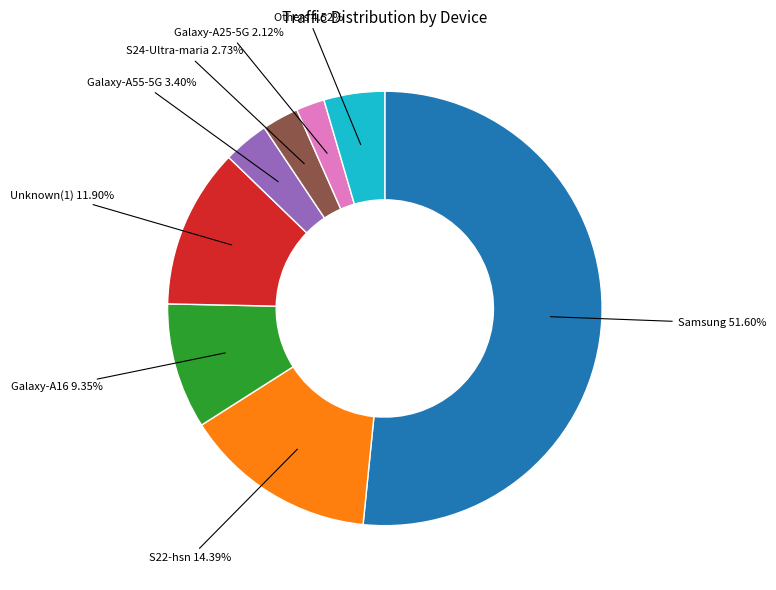

To the nearest percent, what is the average slice percentage?

12%